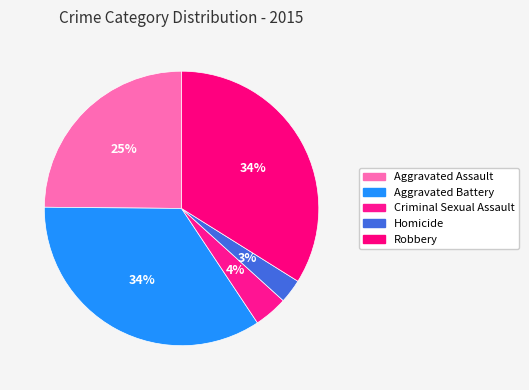

What is the total percentage of Robbery and Aggravated Battery?

68.4%